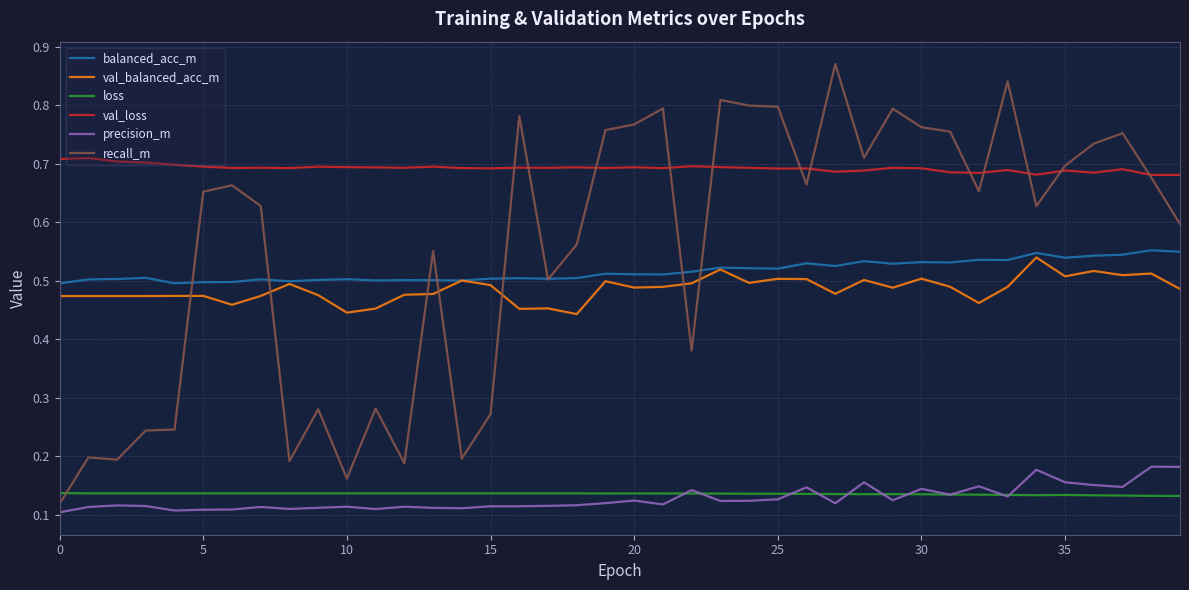

True or false: val_loss and precision_m cross at least once.

False